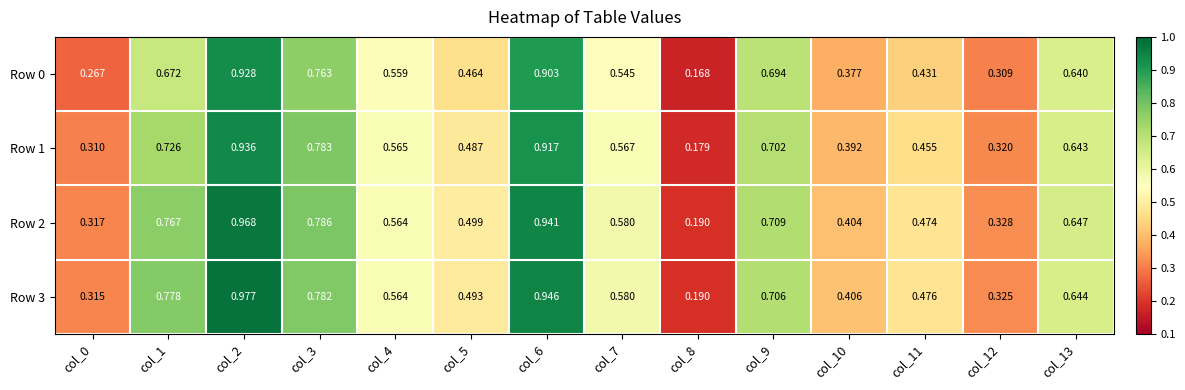

Count the number of data series in this chart.

4